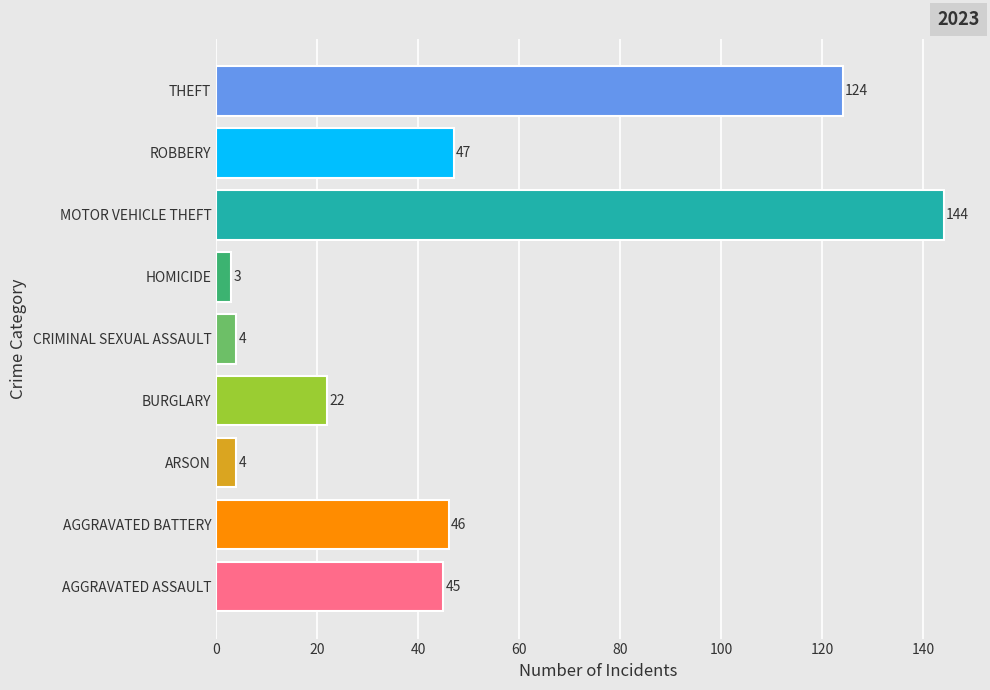

Between CRIMINAL SEXUAL ASSAULT and AGGRAVATED BATTERY, which is larger?

AGGRAVATED BATTERY